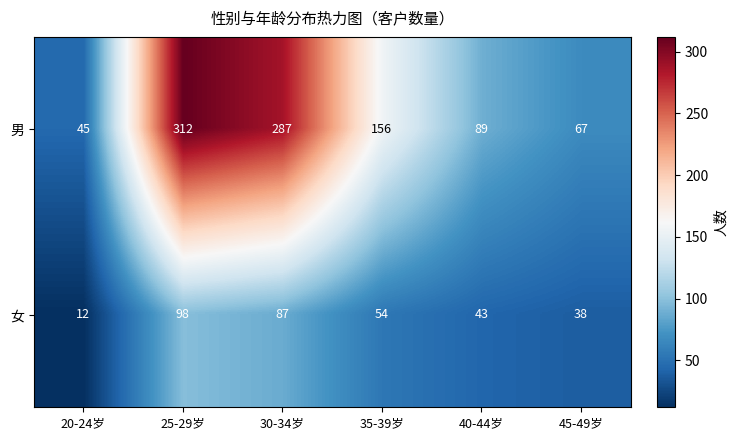

What is the maximum value shown in the chart?

312